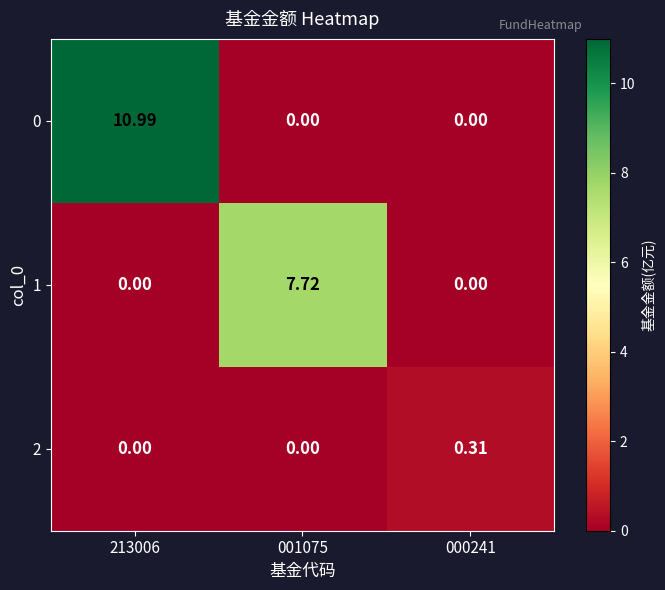

What is the total value across all series at 001075?

7.7